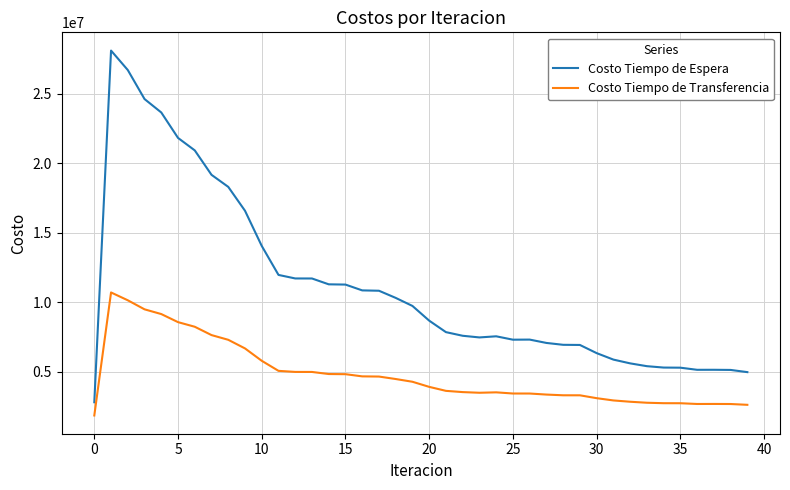

What is the highest value of the Costo Tiempo de Espera series?

28092949.2